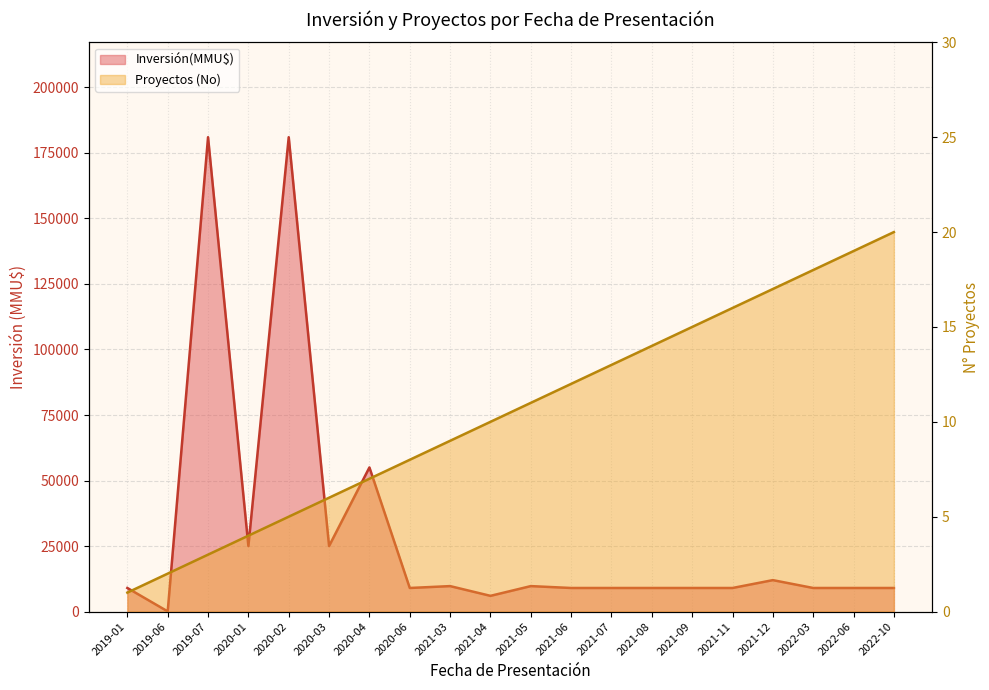

True or false: Inversión(MMU$) and Proyectos (No) cross at least once.

False